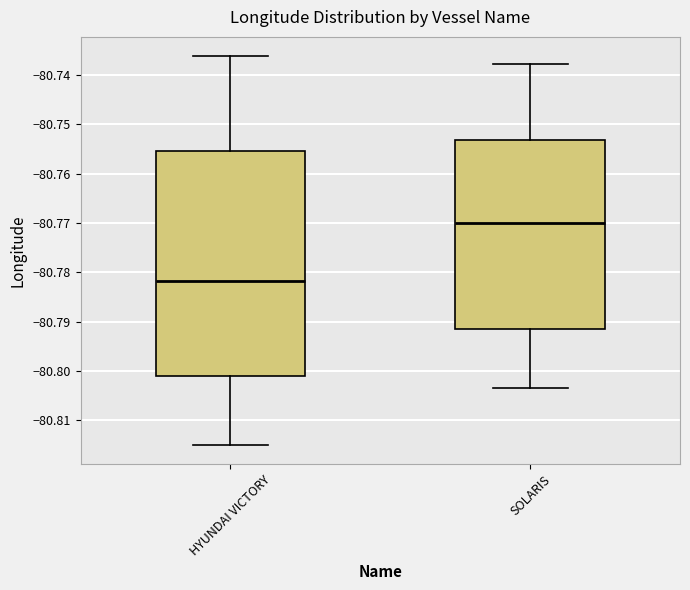

Which box is the tallest, from its lower edge to its upper edge?

HYUNDAI VICTORY